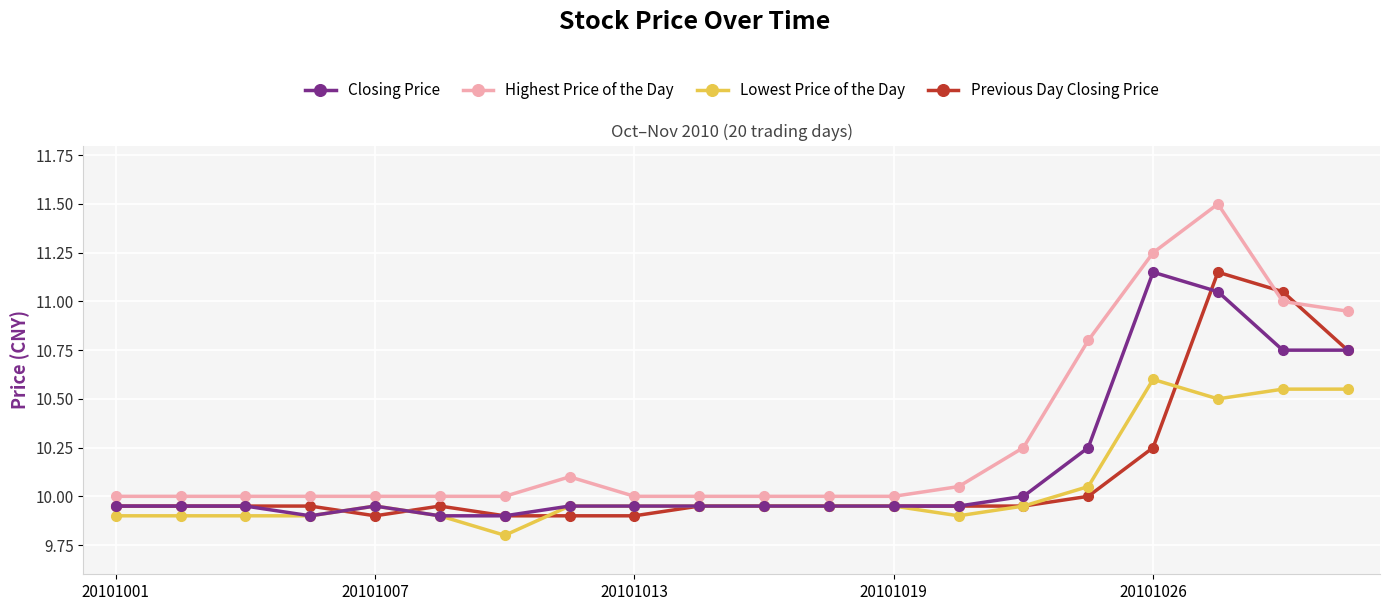

Which series has the largest range (max minus min)?

Highest Price of the Day